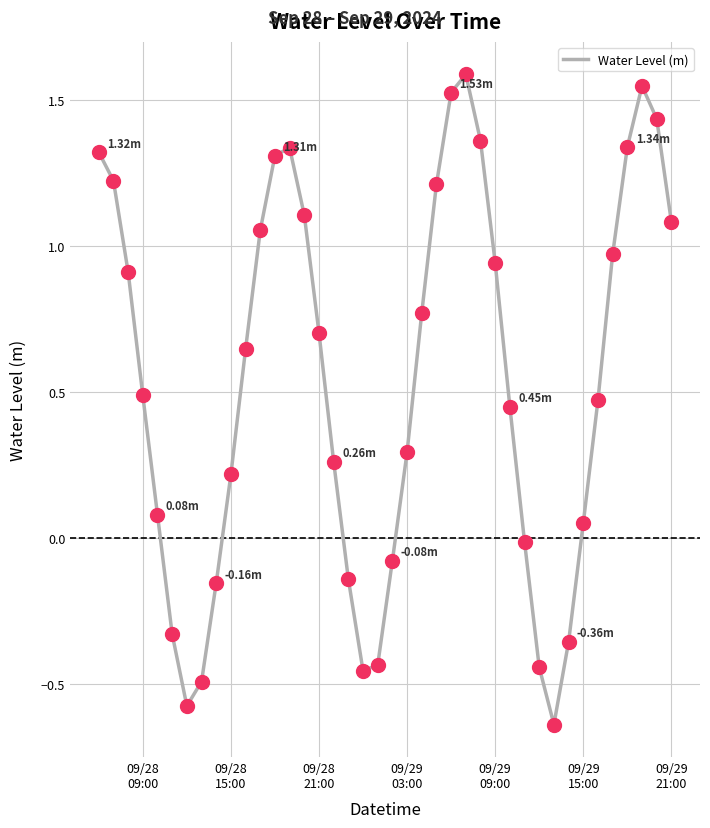

What is the difference between the maximum and minimum values?

2.2